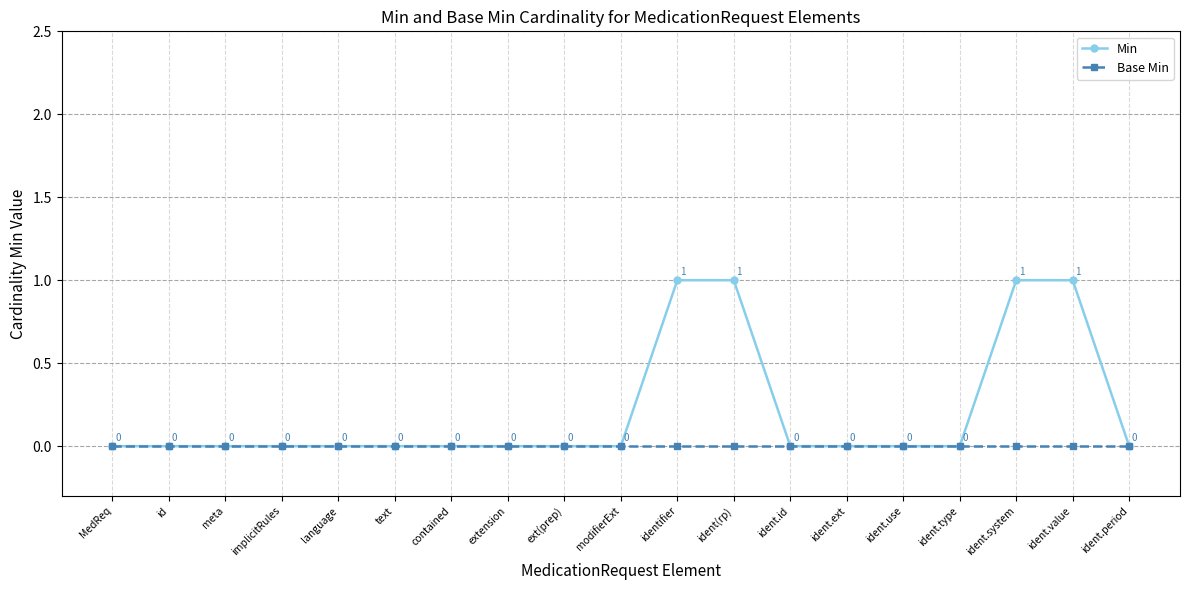

True or false: Base Min has a value of 0 at ext(prep).

True